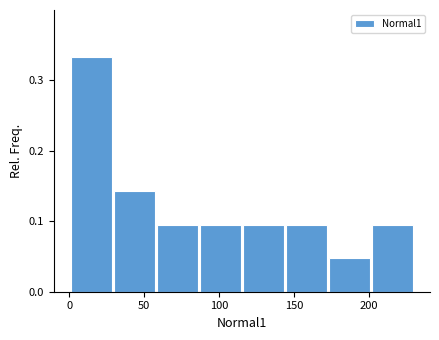

Reading left to right, list every bar in this chart as the range it spans on the x-axis followed by its height. Neither the bar edges nor the heights are printed on the chart, so give them approximately, as read against the axes.

0 to 30: 0.33
30 to 60: 0.14
60 to 85: 0.10
85 to 115: 0.10
115 to 145: 0.10
145 to 175: 0.10
175 to 200: 0.05
200 to 230: 0.10